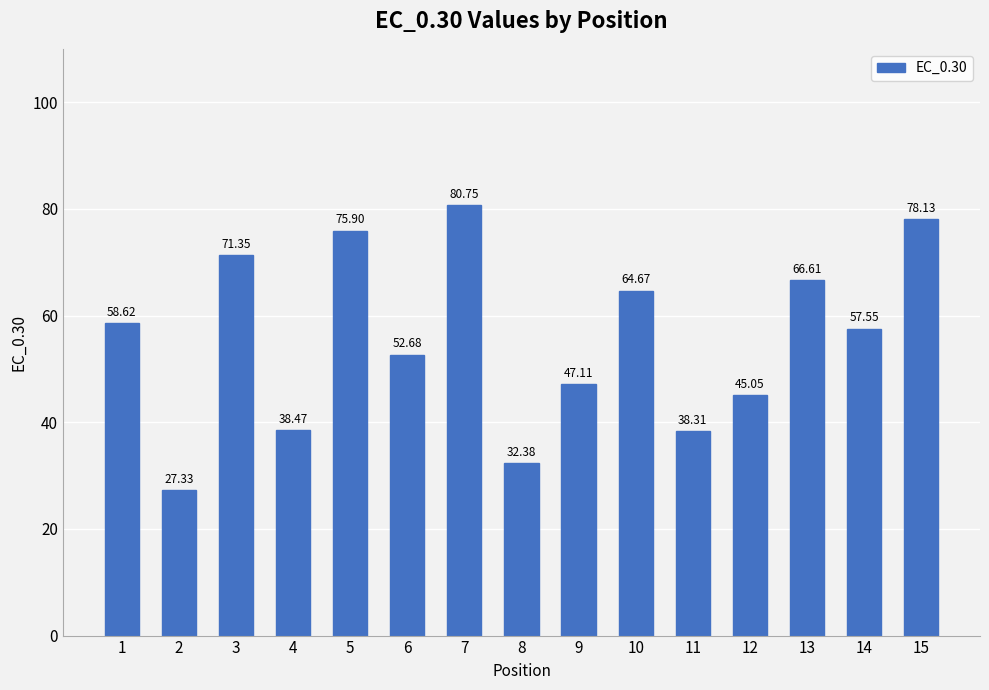

The value at 13 is 42.9. True or false?

False